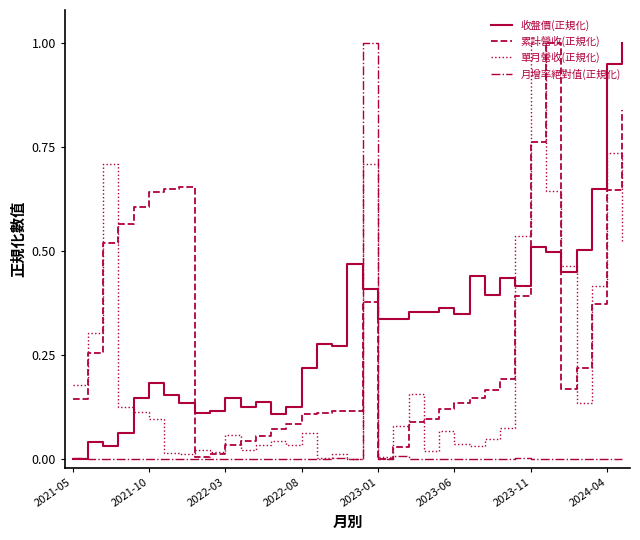

Which series ends up on top after the final intersection of 收盤價(正規化) and 單月營收(正規化)?

收盤價(正規化)